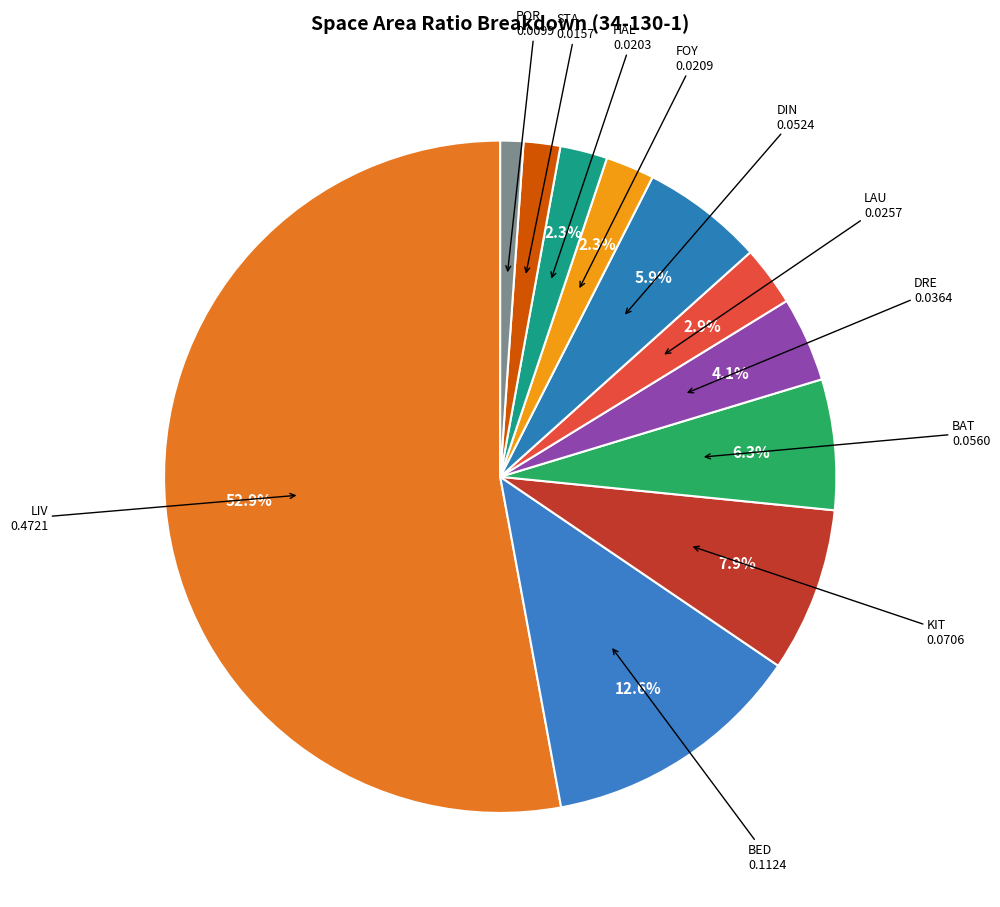

How many slices are in this pie chart?

11